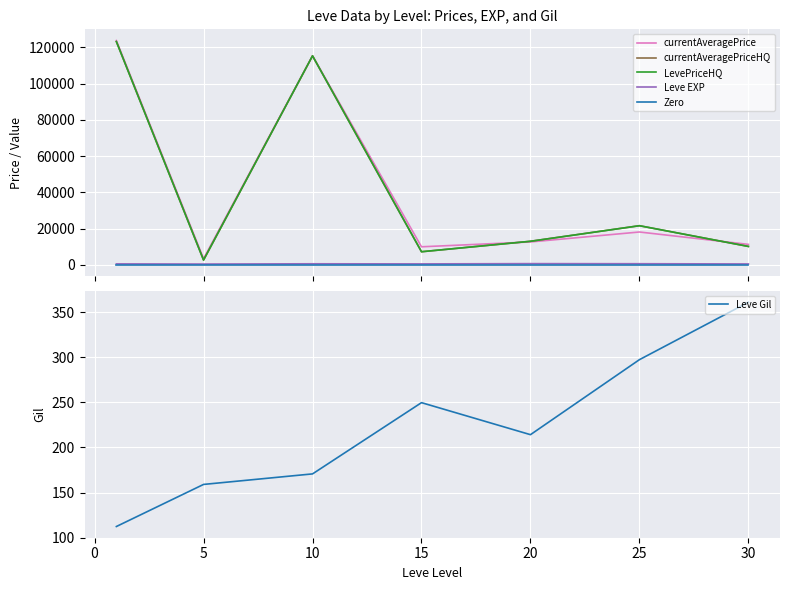

What is the lowest value of the Leve Gil series?

112.3